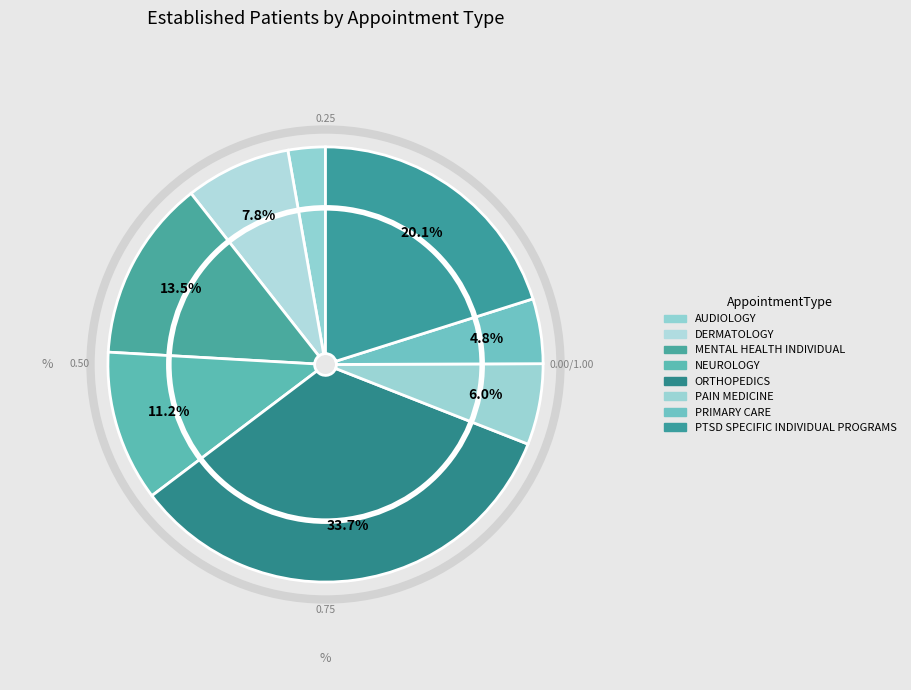

What percentage is the ORTHOPEDICS slice, to the nearest percent?

34%